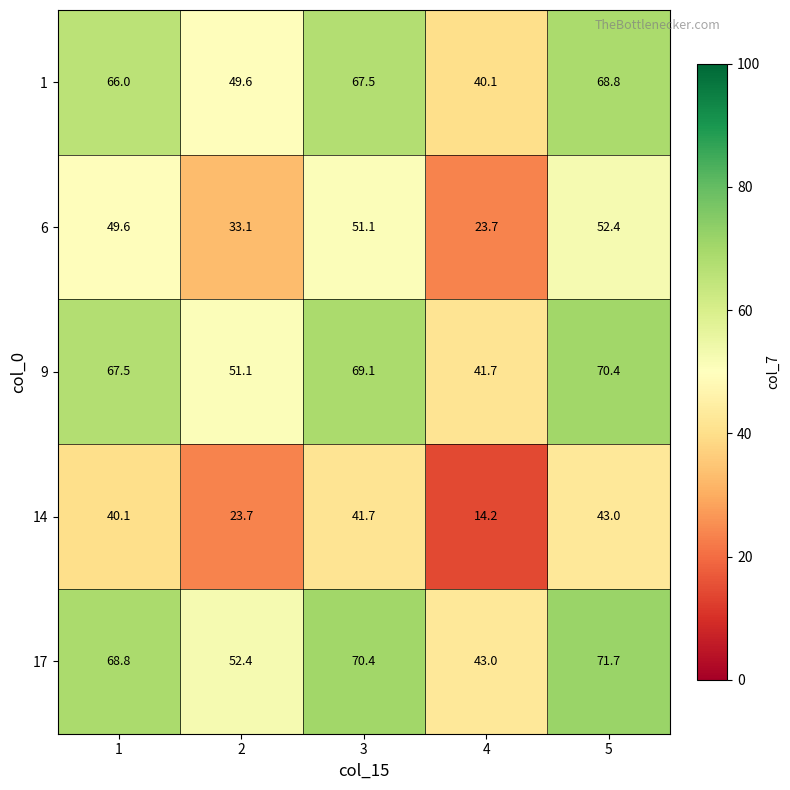

Which category has the highest value in the 17 series?

5